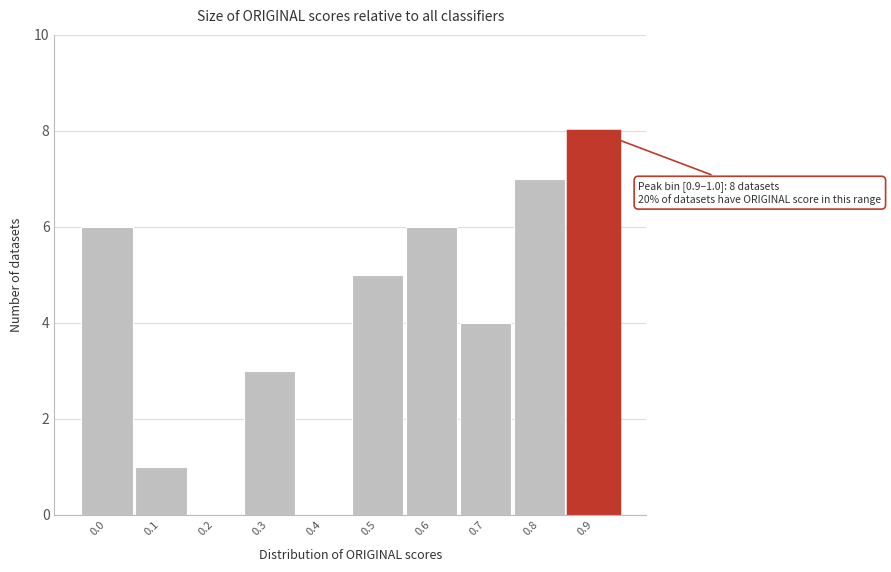

Reading left to right, what are all the values shown in this chart?

0.0=6	0.1=1	0.2=0	0.3=3	0.4=0	0.5=5	0.6=6	0.7=4	0.8=7	0.9=8